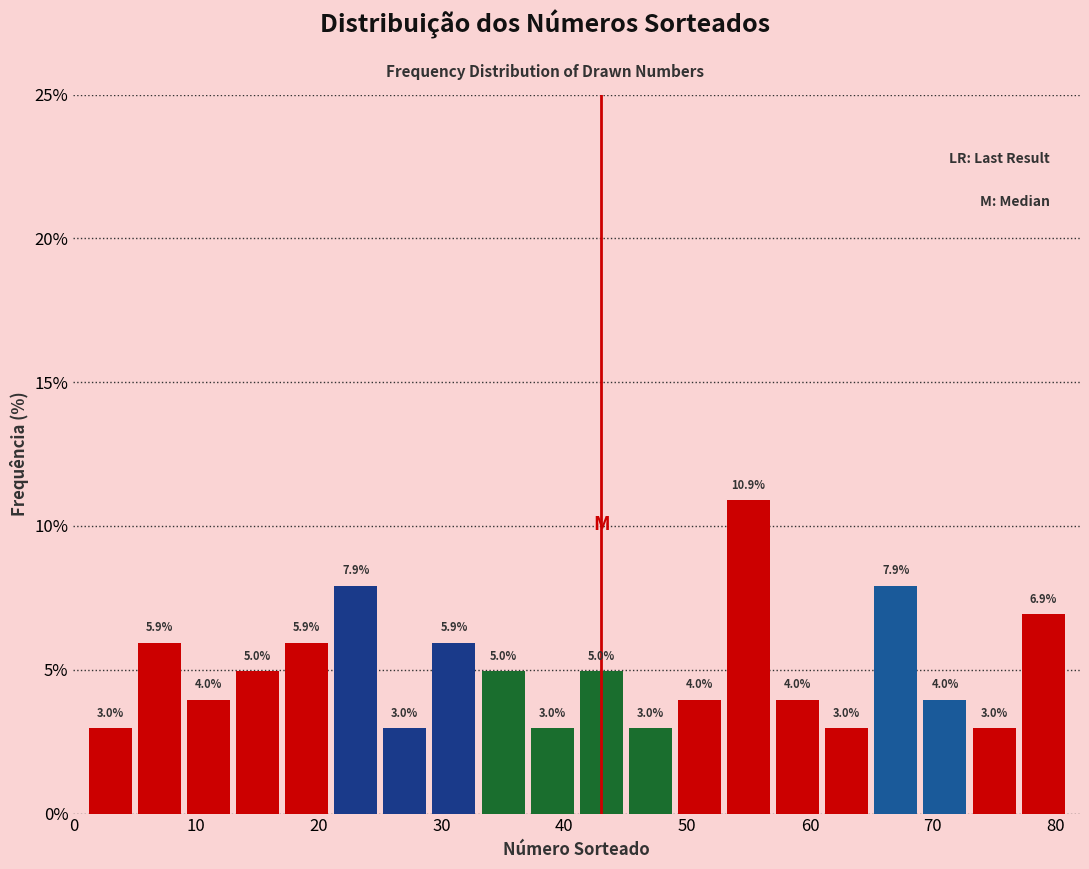

Reading left to right, transcribe this chart: for each bar, give the range it covers on the x-axis and its height.

1 to 5: 3.0
5 to 9: 5.9
9 to 13: 4.0
13 to 17: 5.0
17 to 21: 5.9
21 to 25: 7.9
25 to 29: 3.0
29 to 33: 5.9
33 to 37: 5.0
37 to 41: 3.0
41 to 45: 5.0
45 to 49: 3.0
49 to 53: 4.0
53 to 57: 10.9
57 to 61: 4.0
61 to 65: 3.0
65 to 69: 7.9
69 to 73: 4.0
73 to 77: 3.0
77 to 81: 6.9